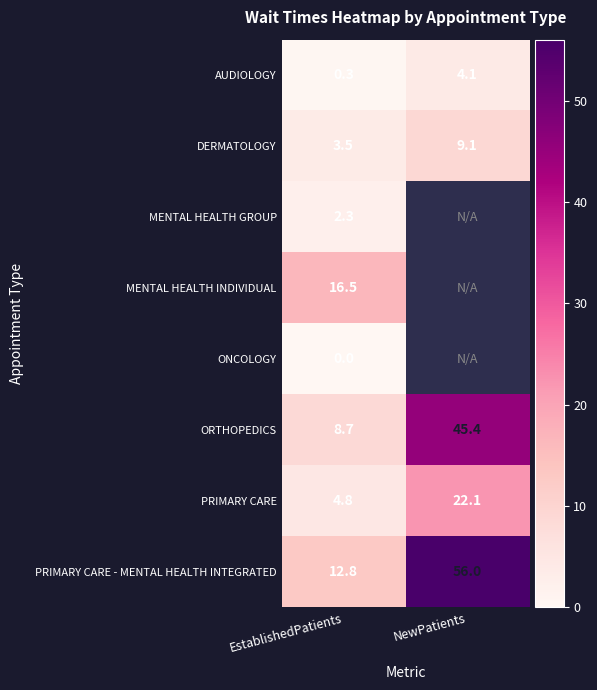

The value of PRIMARY CARE at EstablishedPatients is 4.8. True or false?

True